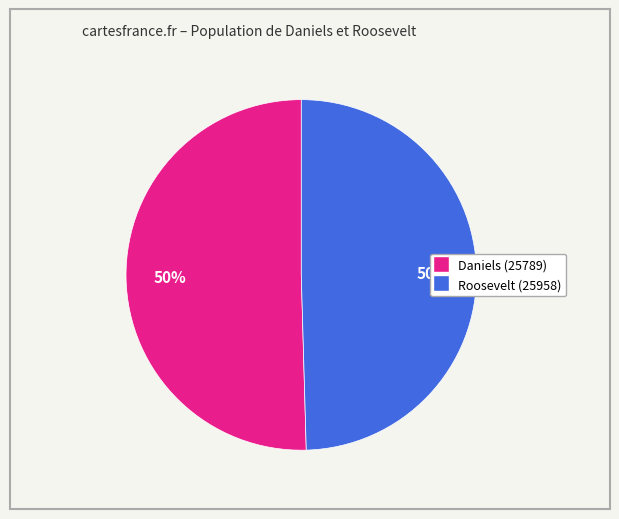

What is the ratio of the value at Roosevelt (25958) to the value at Daniels (25789)?

1.0